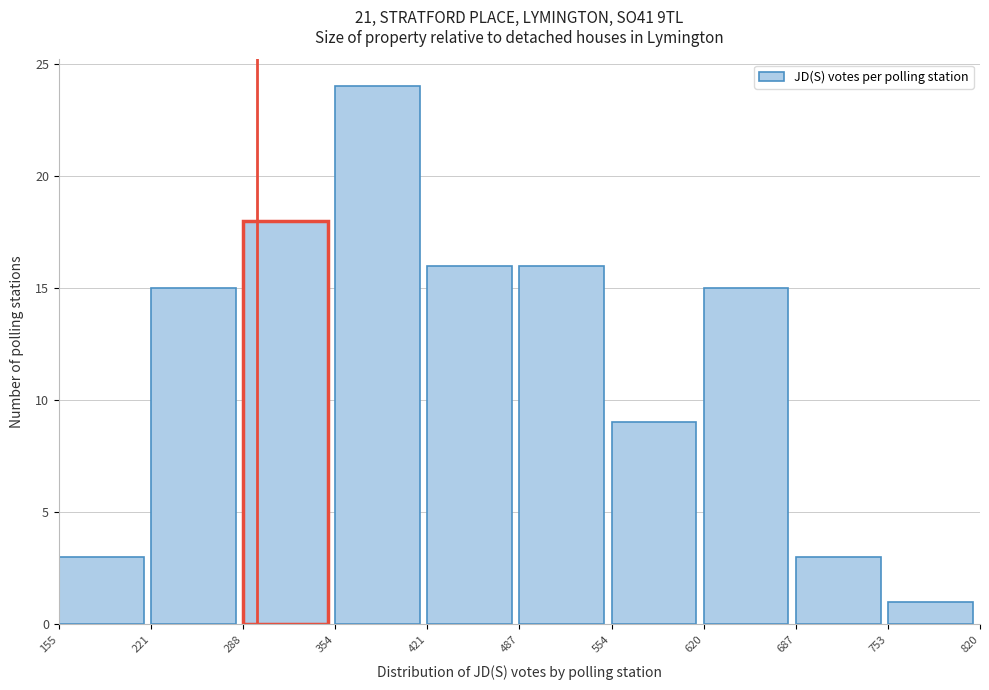

Reading left to right, list every bar in this chart as the range it spans on the x-axis followed by its height. The values are not printed on the chart, so give them approximately, as read against the axis.

155 to 221: 3
221 to 288: 15
288 to 354: 18
354 to 421: 24
421 to 487: 16
487 to 554: 16
554 to 620: 9
620 to 687: 15
687 to 753: 3
753 to 820: 1